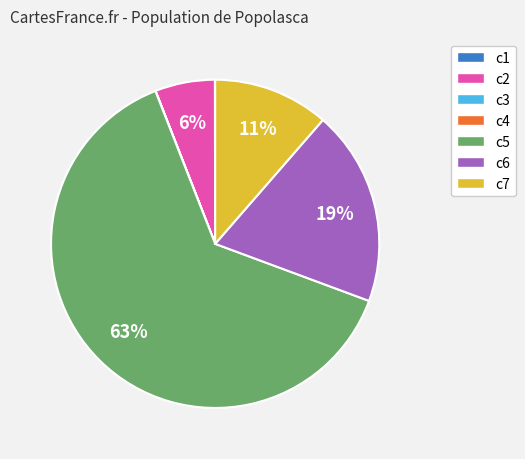

Approximately how many times larger is the value at c5 compared to c6?

3.3